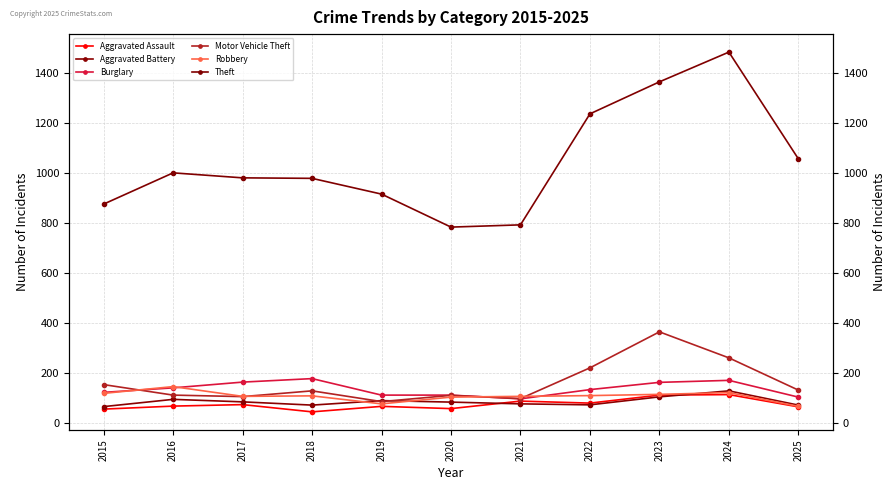

The value of Robbery at 2020 is 46. True or false?

False